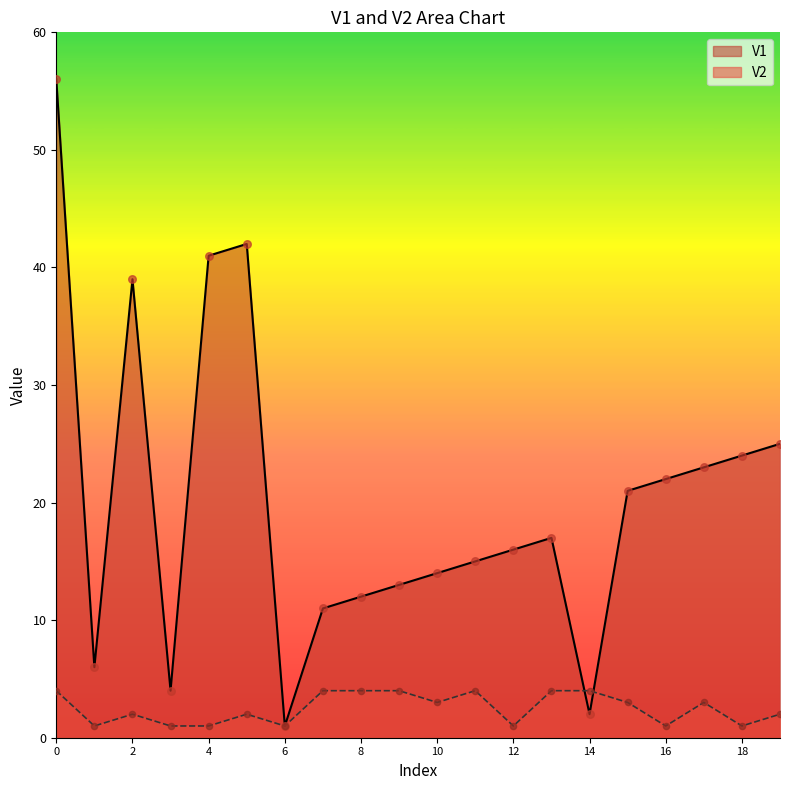

What are all the series names shown in the legend?

V1, V2